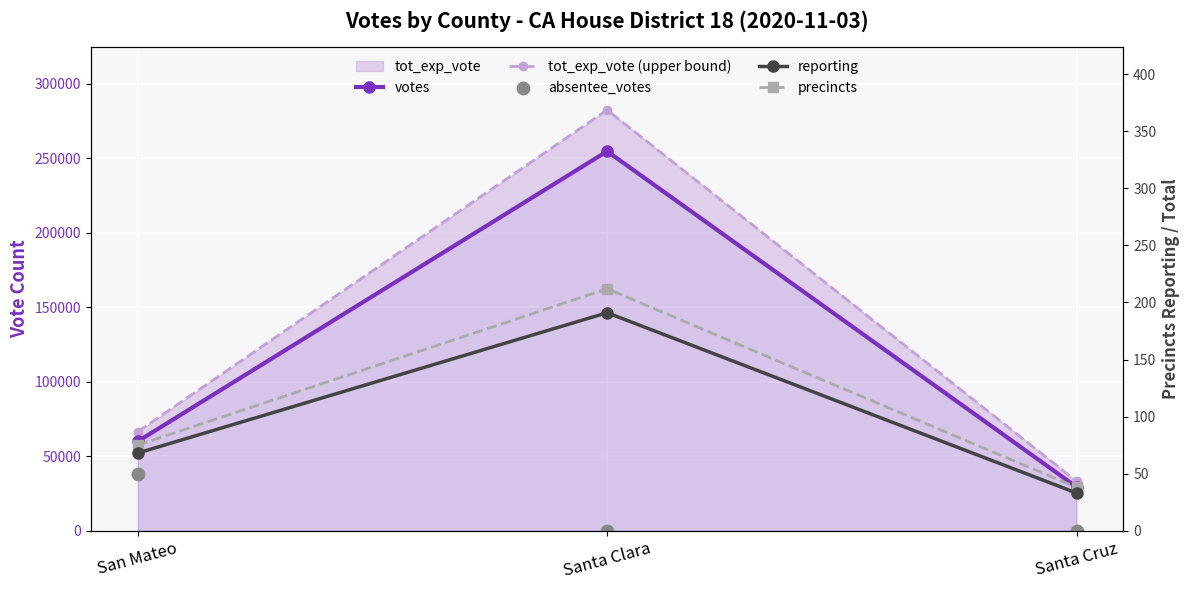

Which series has the widest spread of Y values?

tot_exp_vote (upper bound)